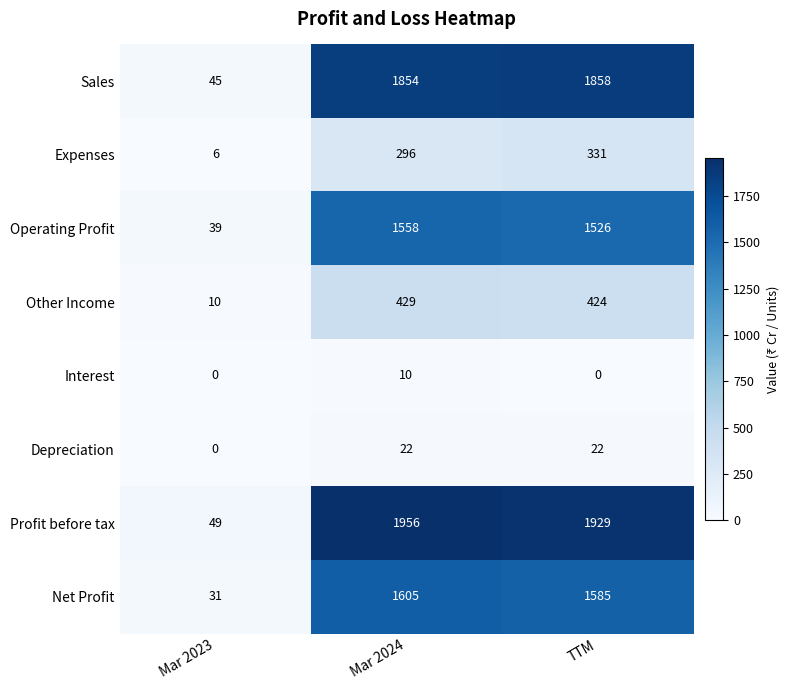

At which category is the sum across all series the highest?

Mar 2024